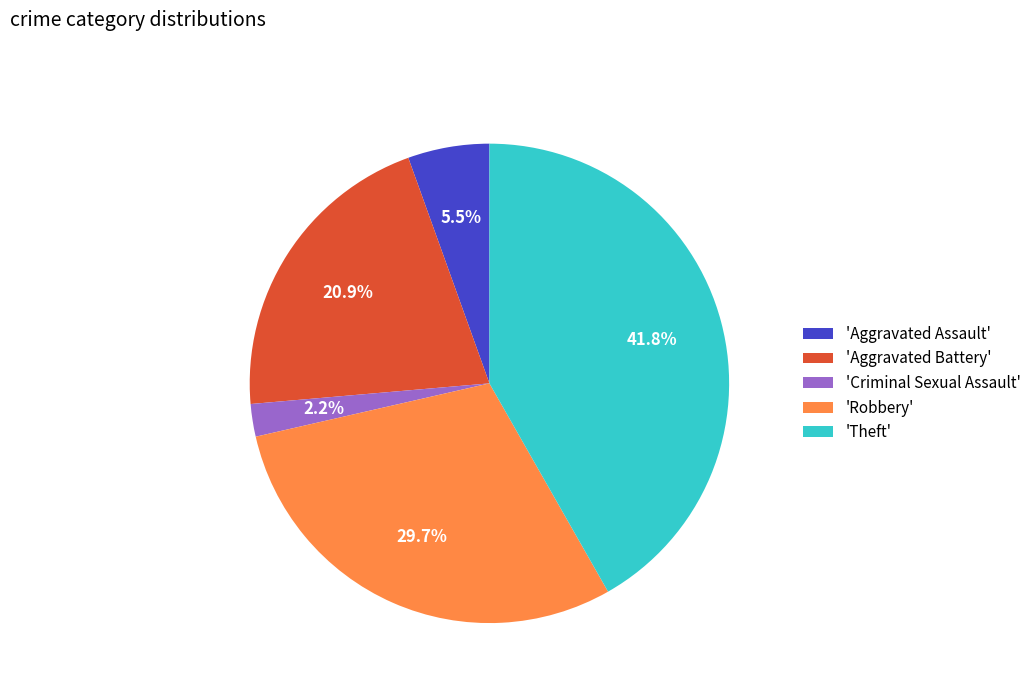

How many slices are in this pie chart?

5